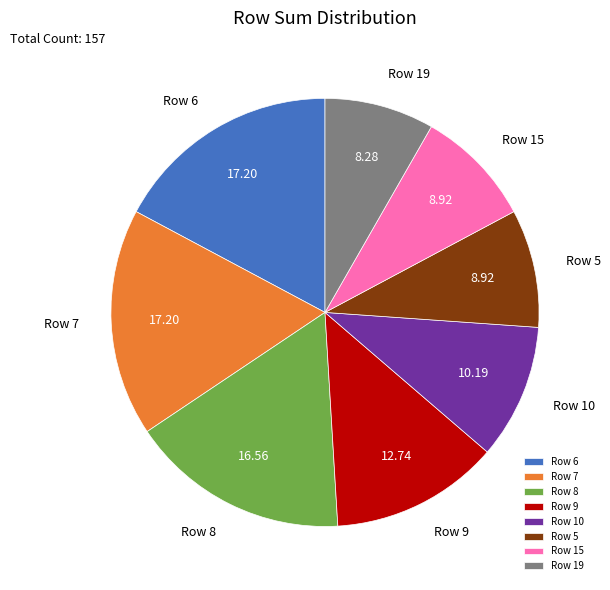

Is there any slice that represents more than half of the pie?

No